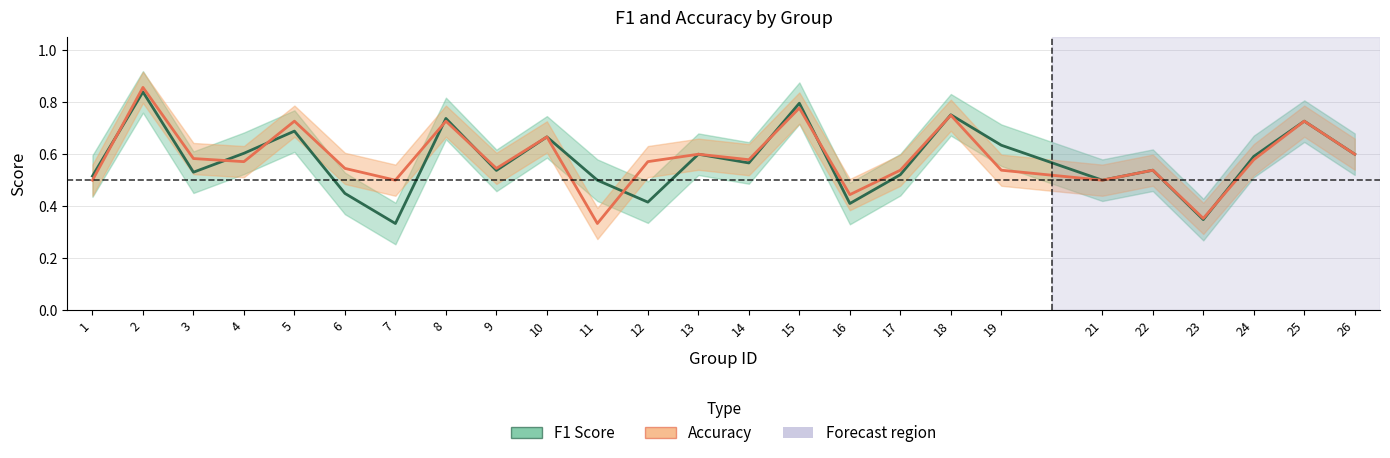

What is the average value of the Accuracy series?

0.6